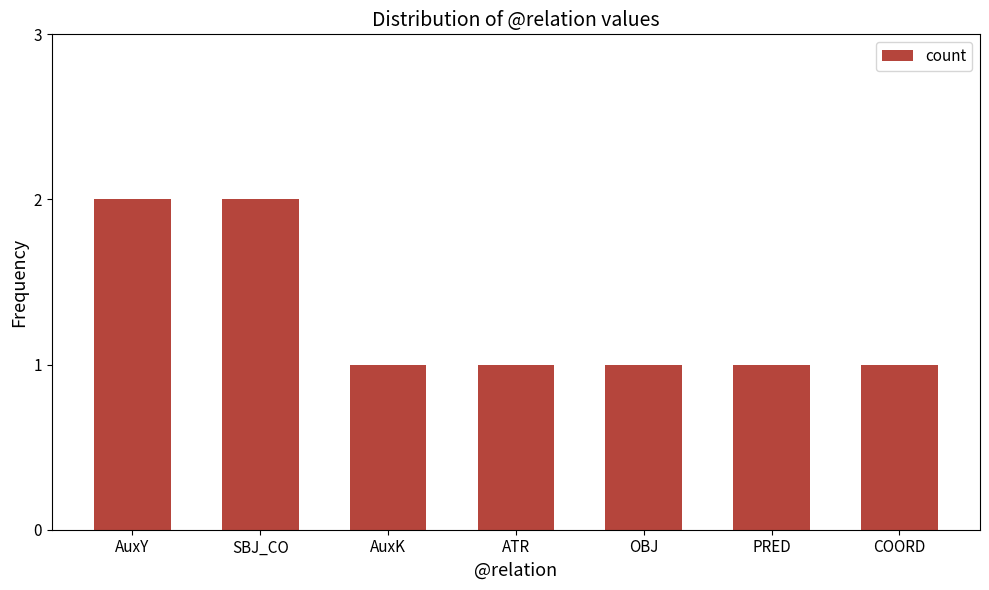

Count the number of data series in this chart.

1